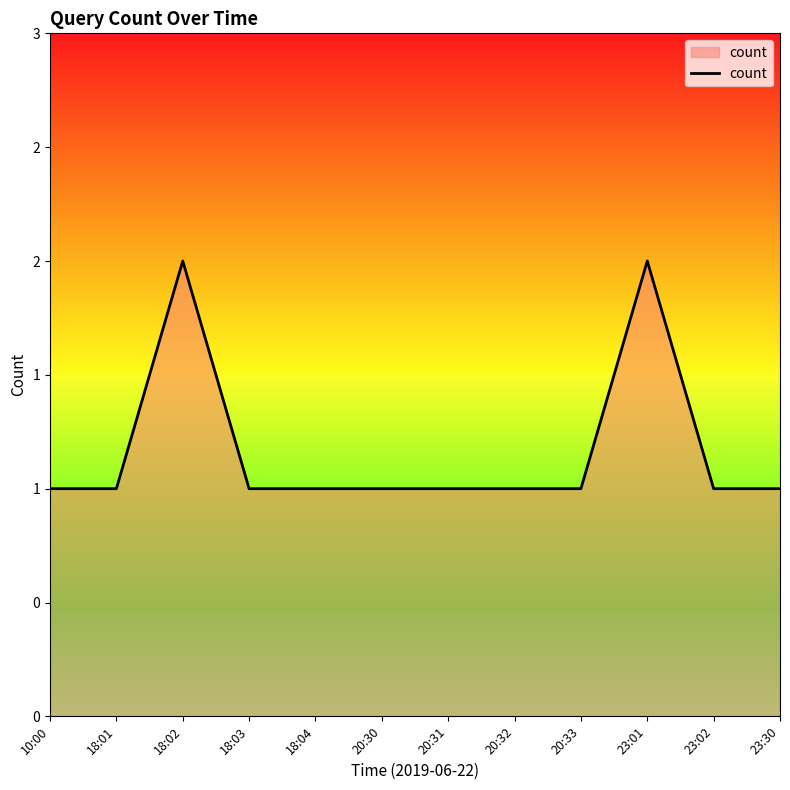

What is the value of the 3rd point from the left?

2